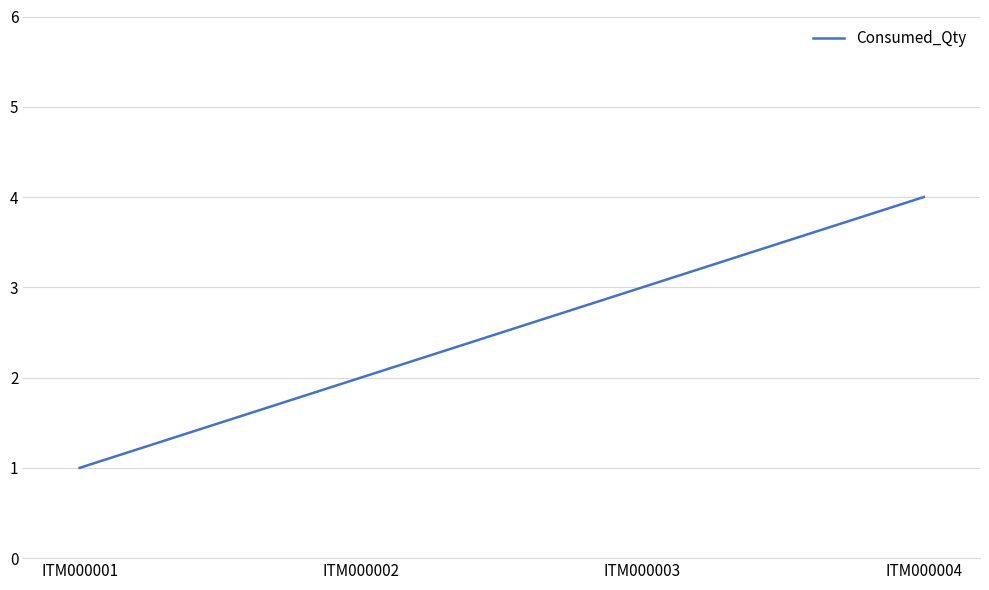

True or false: the data shows 1 at ITM000002.

False